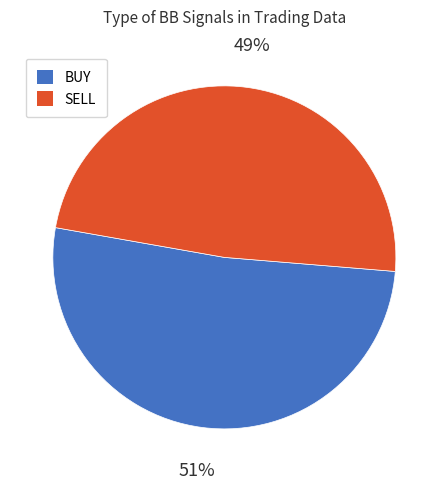

What is the largest slice in the pie chart?

BUY